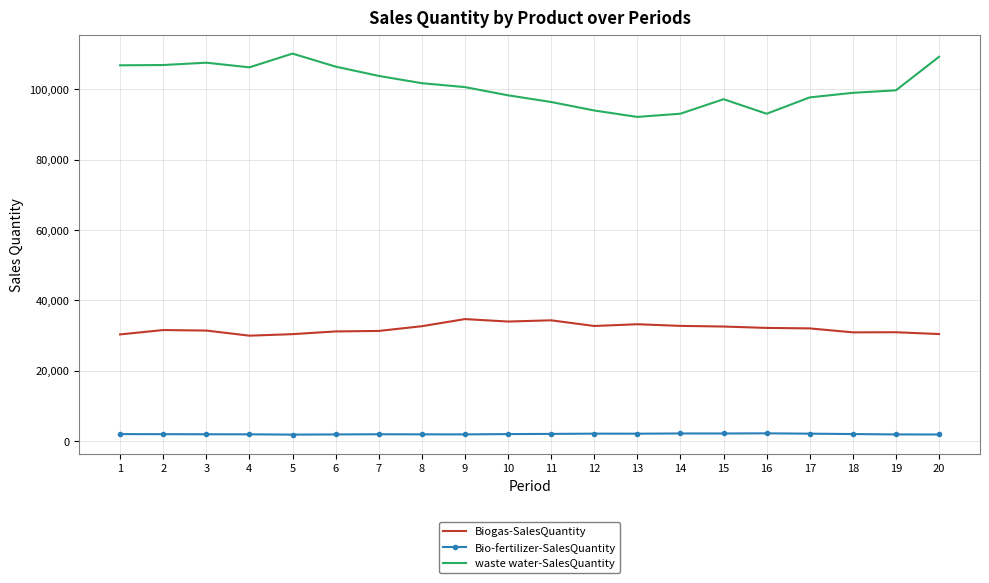

Is the value of Biogas-SalesQuantity at 3 greater than the value of waste water-SalesQuantity at 12?

No